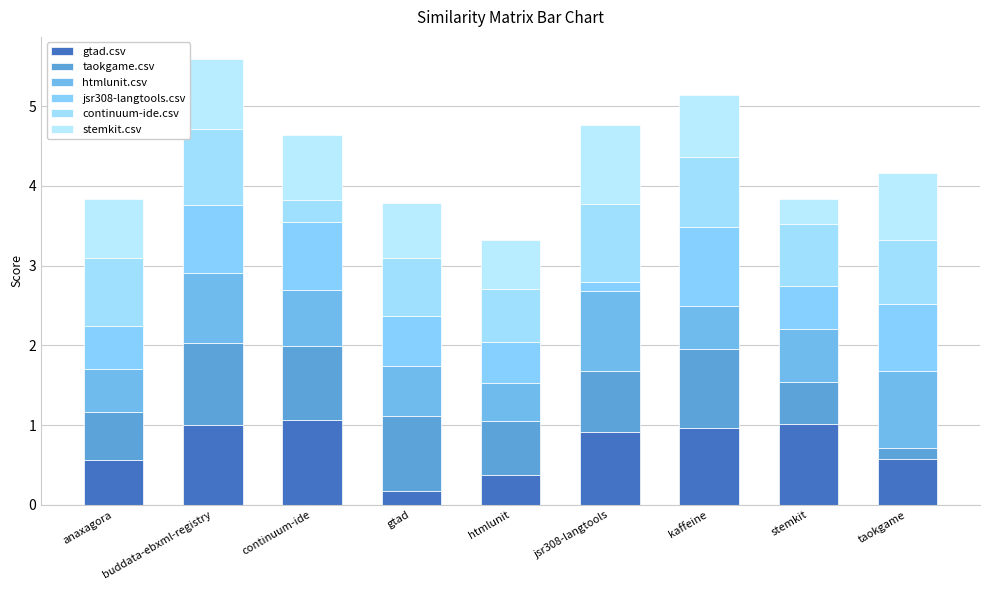

Are the bars horizontal?

No